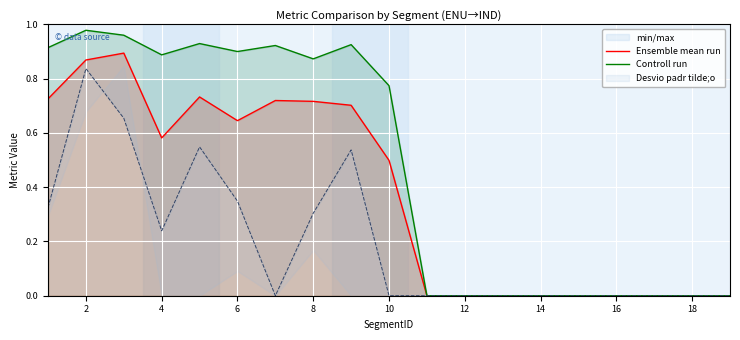

The Ensemble mean run series shows 0.0 at 12. True or false?

True